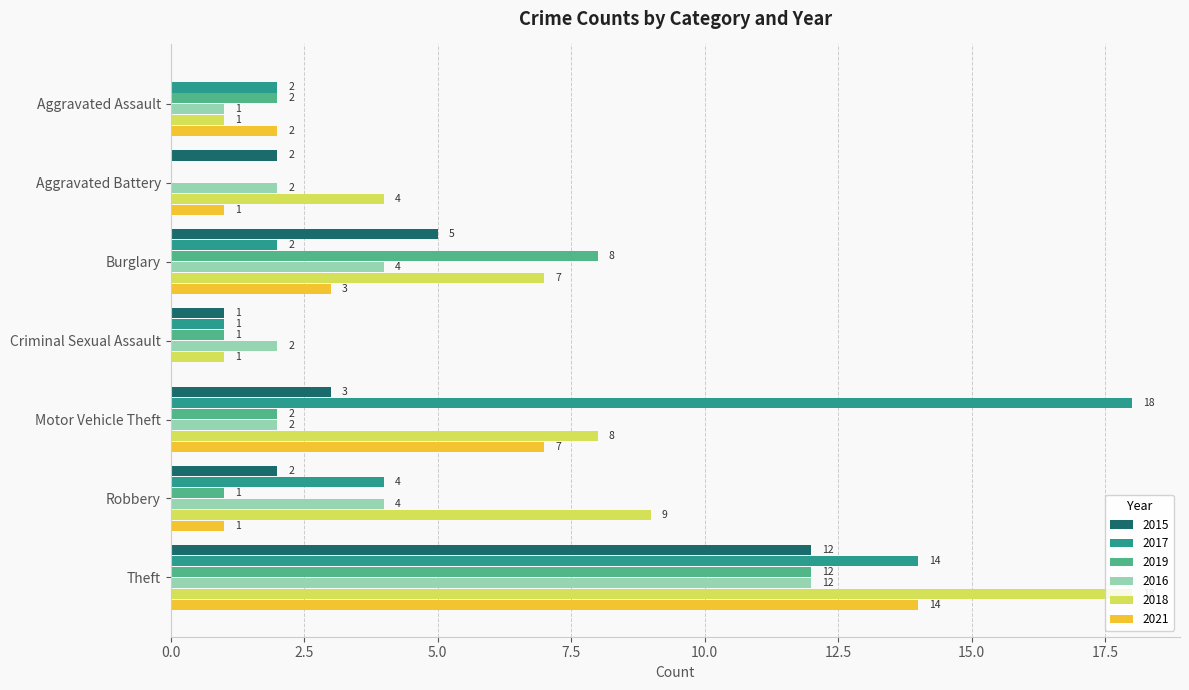

How many data points does each series have?

7